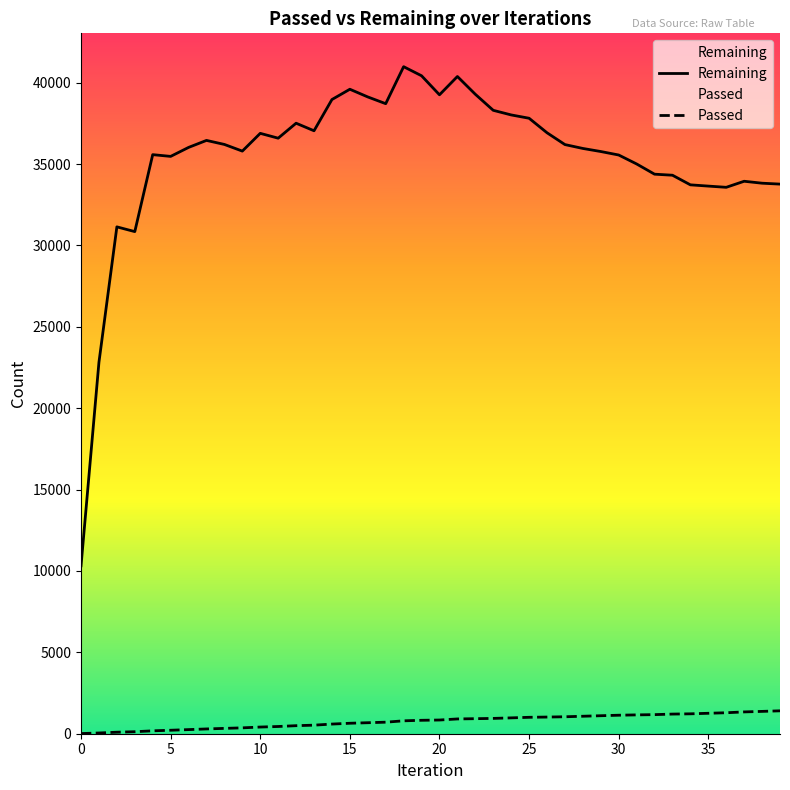

Which label corresponds to the largest value in the chart?

18